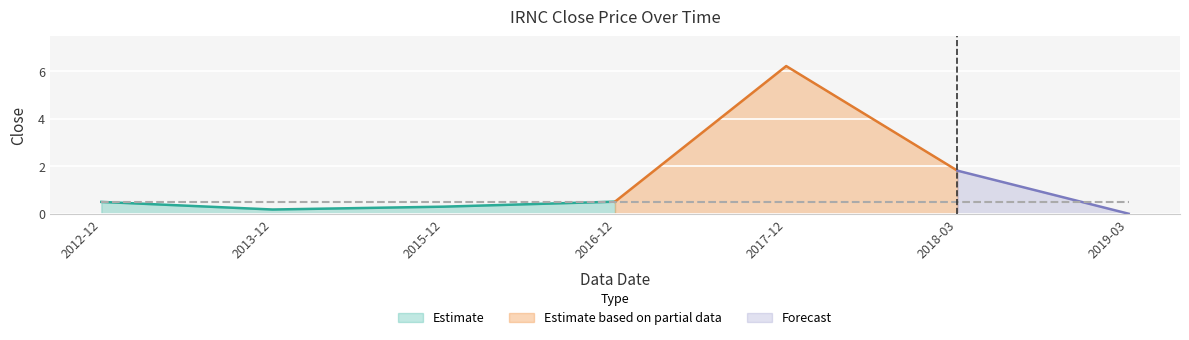

How many points are lower than both their immediate neighbors (excluding endpoints)?

1